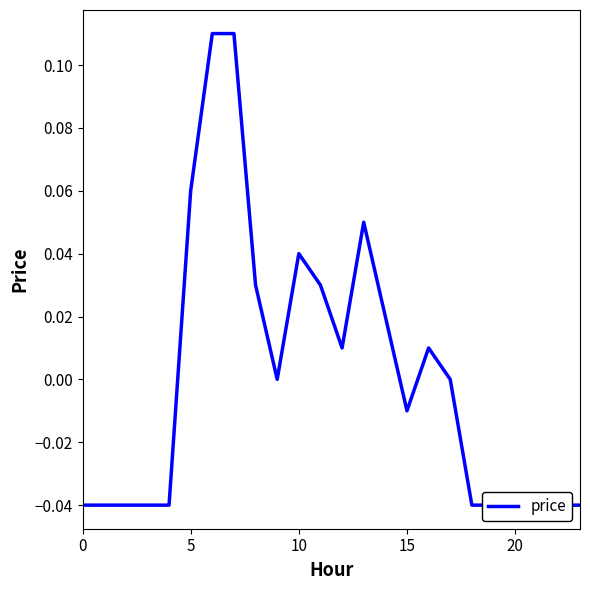

How many data points are above 0?

10